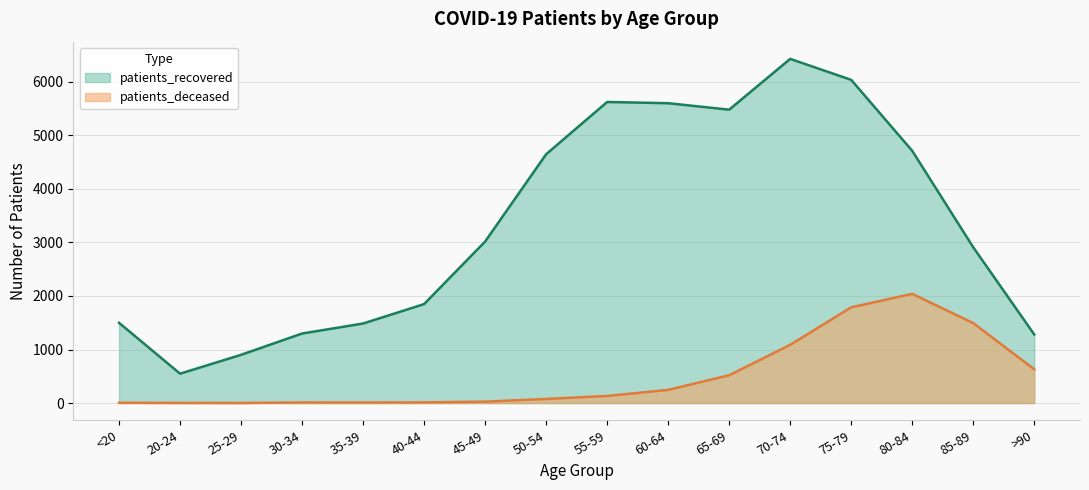

Which category has the lowest value across all series?

25-29